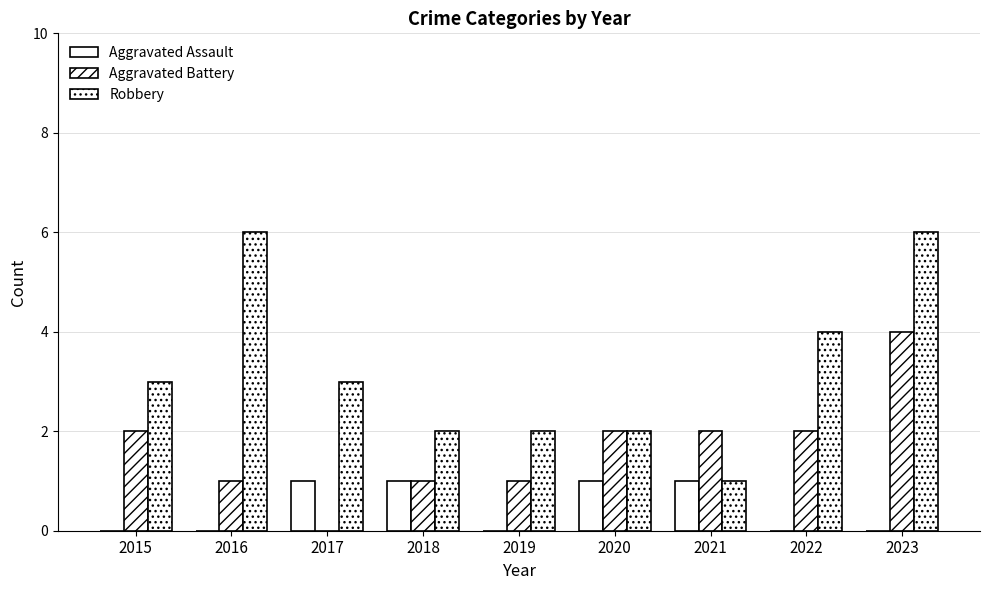

Between 2020 and 2021, which series saw the biggest shift?

Robbery